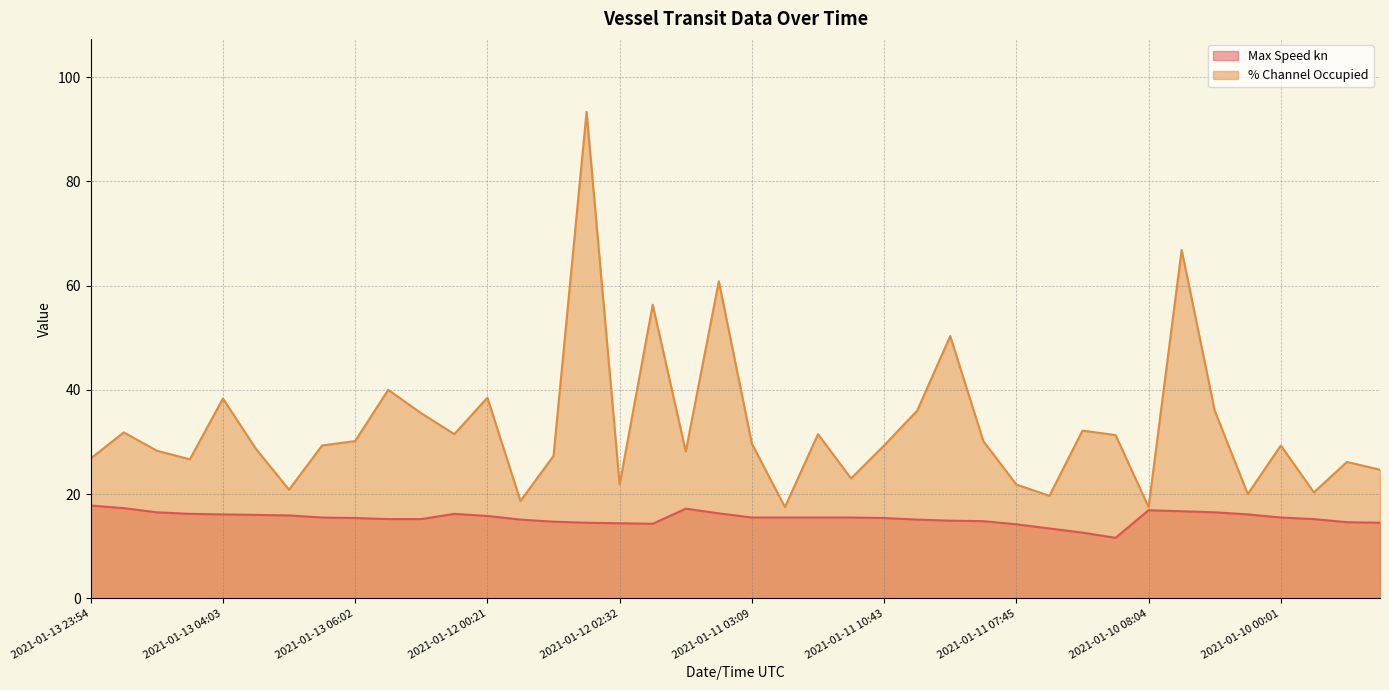

Does the chart display data point markers on the line(s)?

No